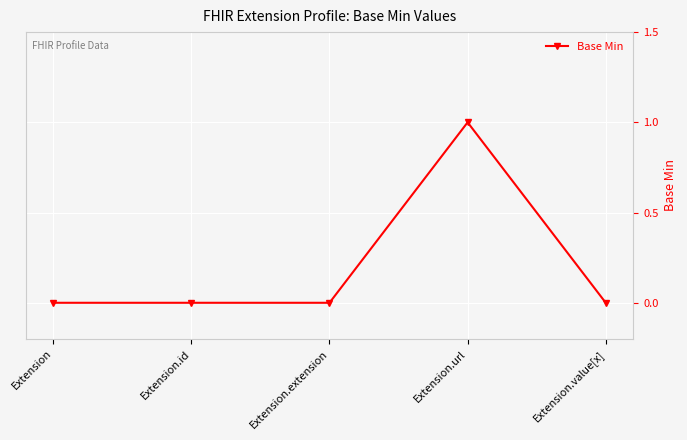

What is the change in value from Extension.extension to Extension.url?

+1